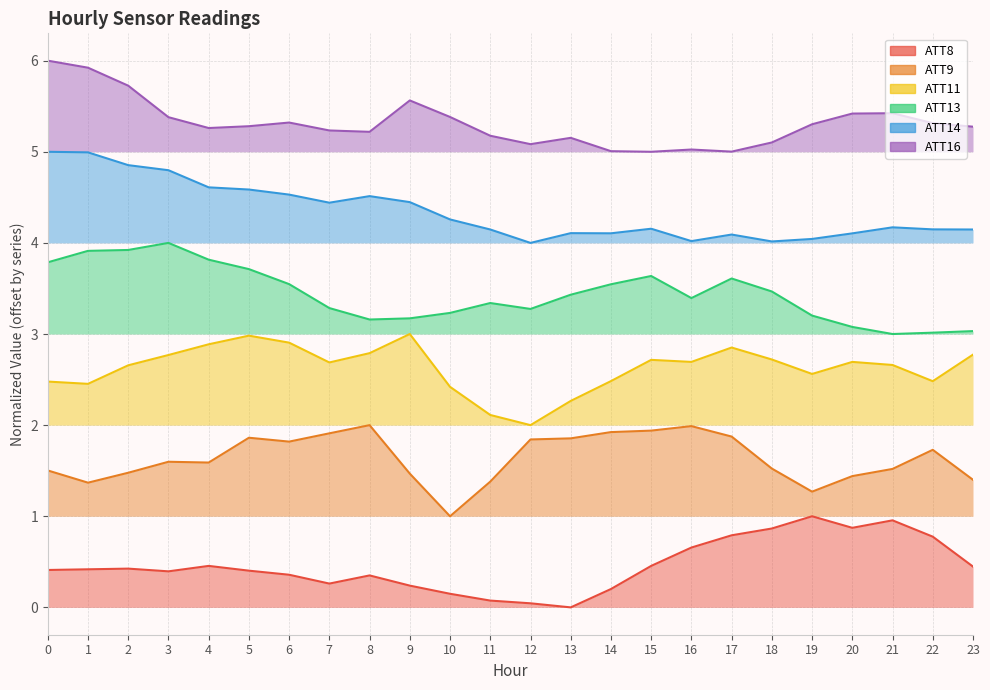

What is the spread (max minus min) of values at 5?

4.9